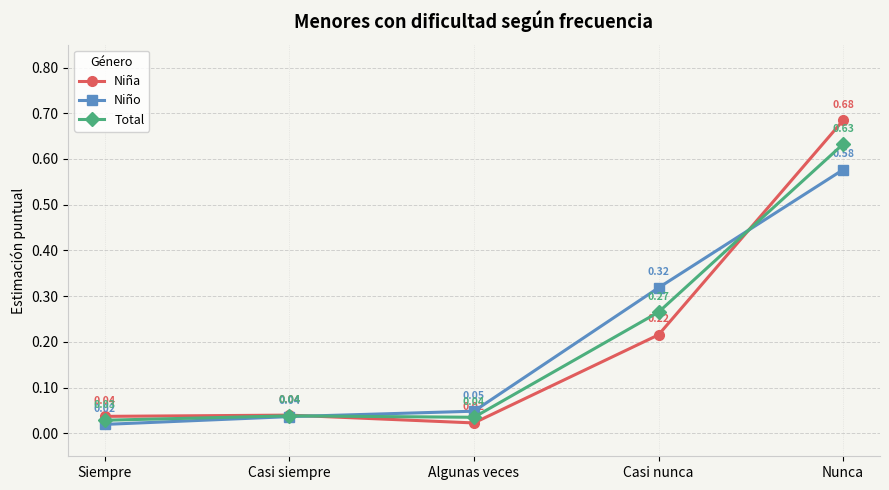

Between Algunas veces and Nunca, which series saw the biggest shift?

Niña